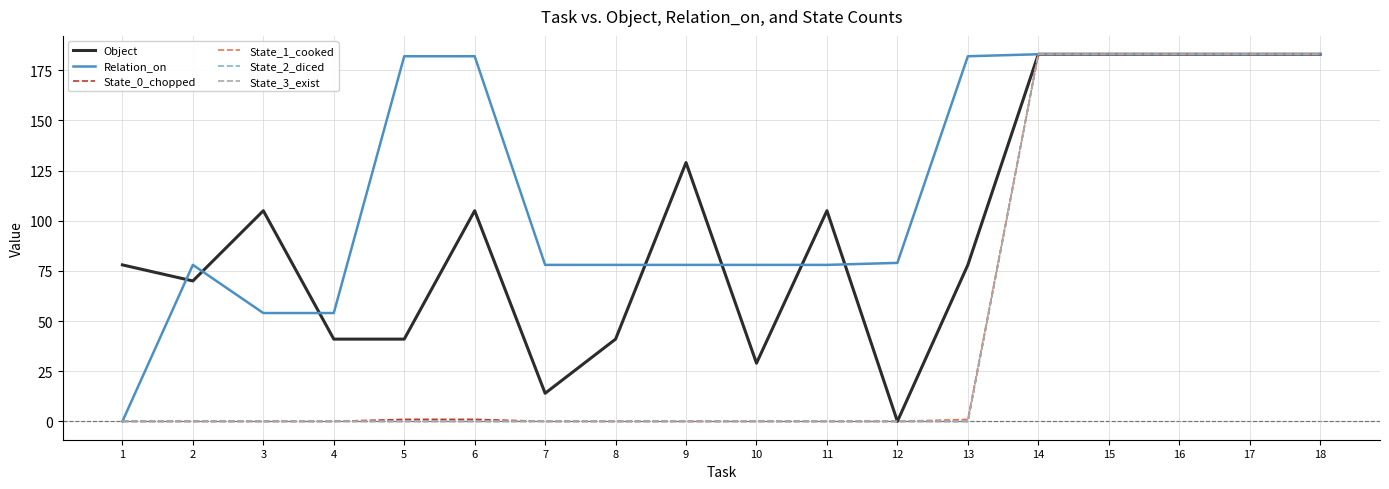

Which has a higher value, 16 or 7?

16